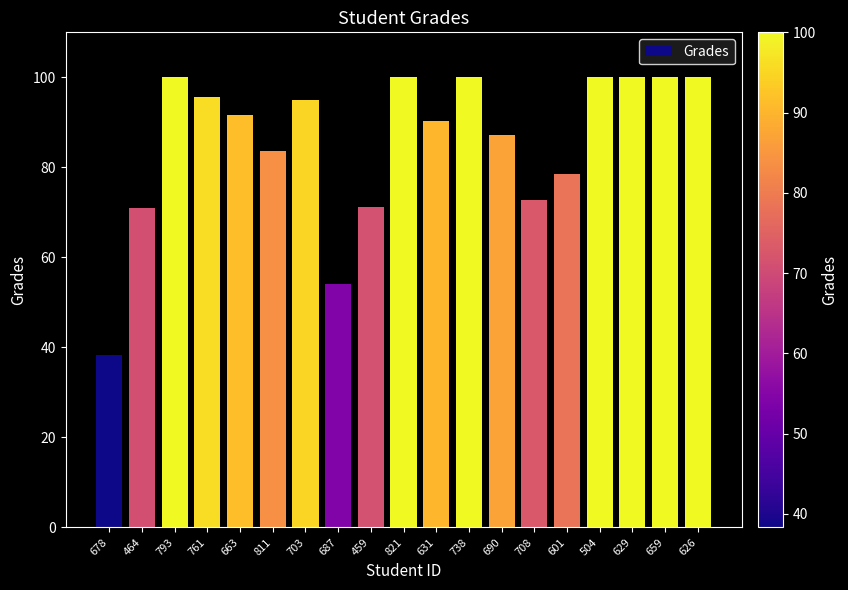

Are the bars horizontal?

No